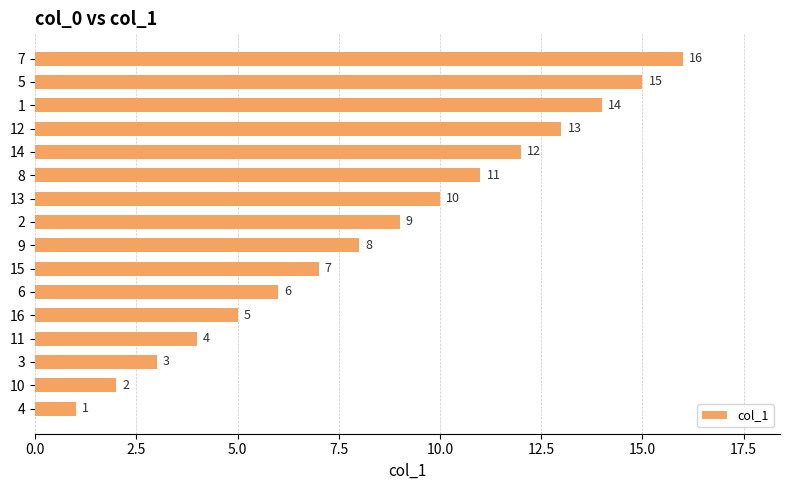

Count the number of categories in the chart.

16